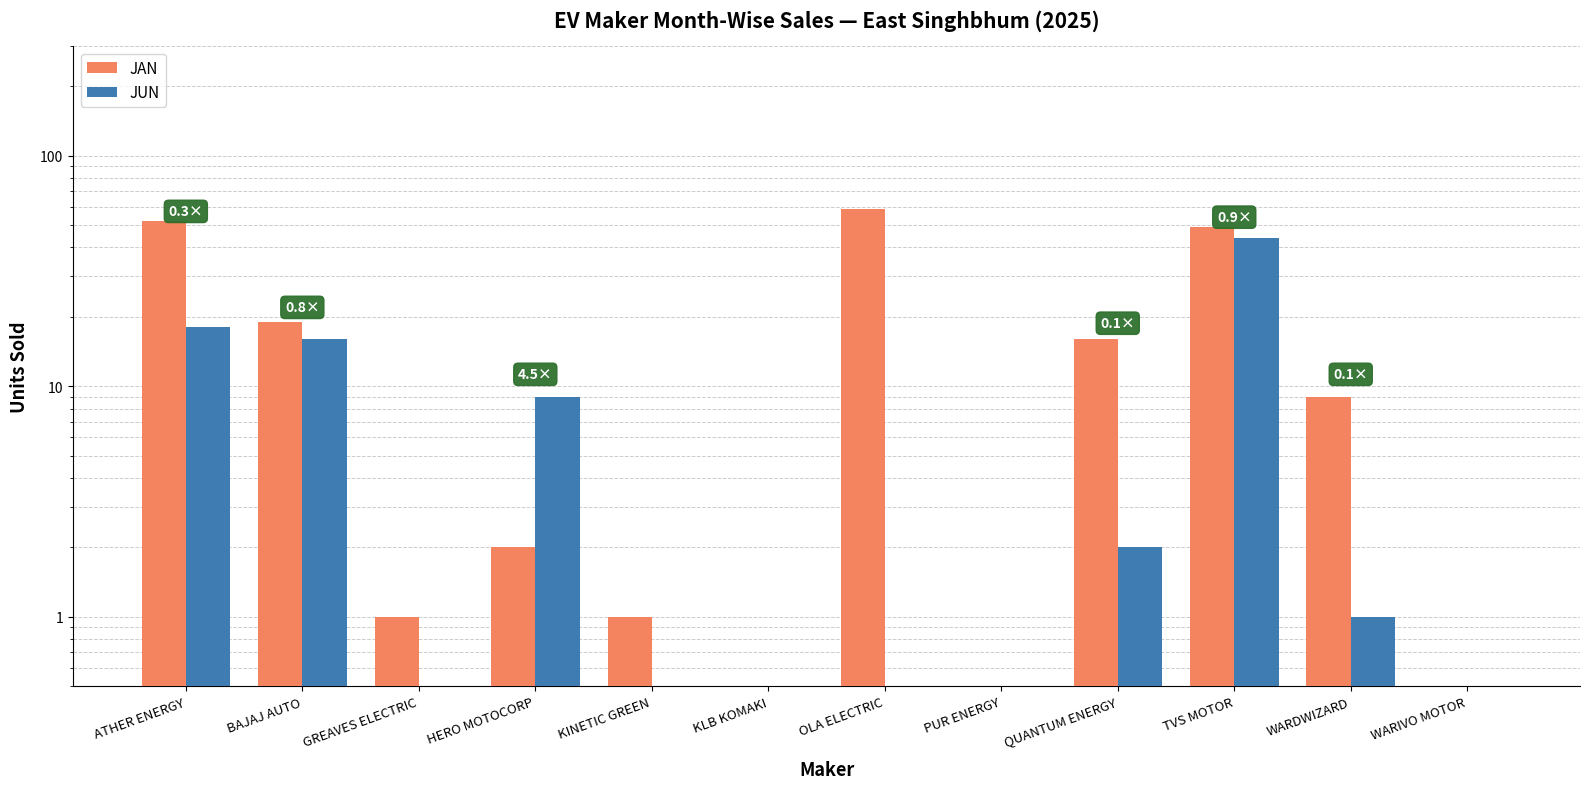

Which series has the largest total across all categories?

JAN